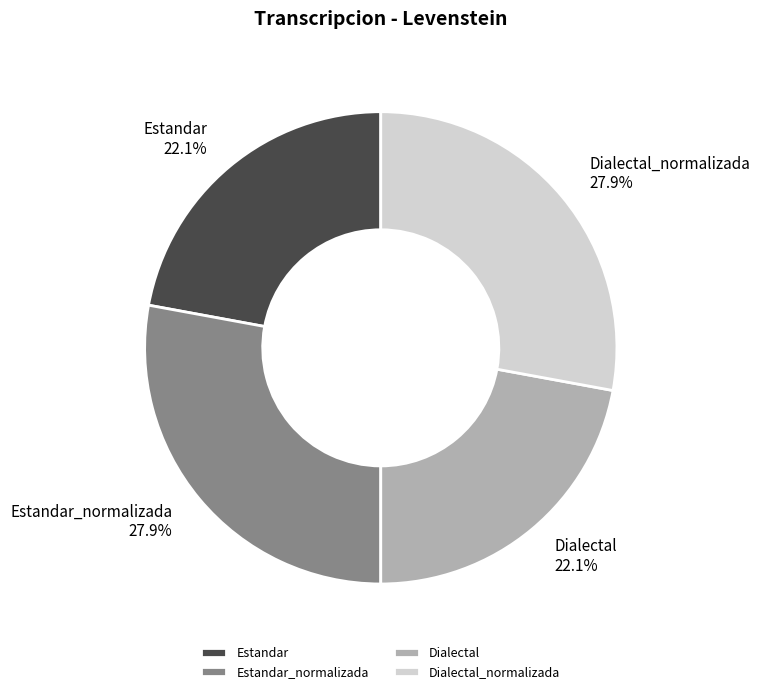

Between Estandar and Dialectal_normalizada, which is larger?

Dialectal_normalizada